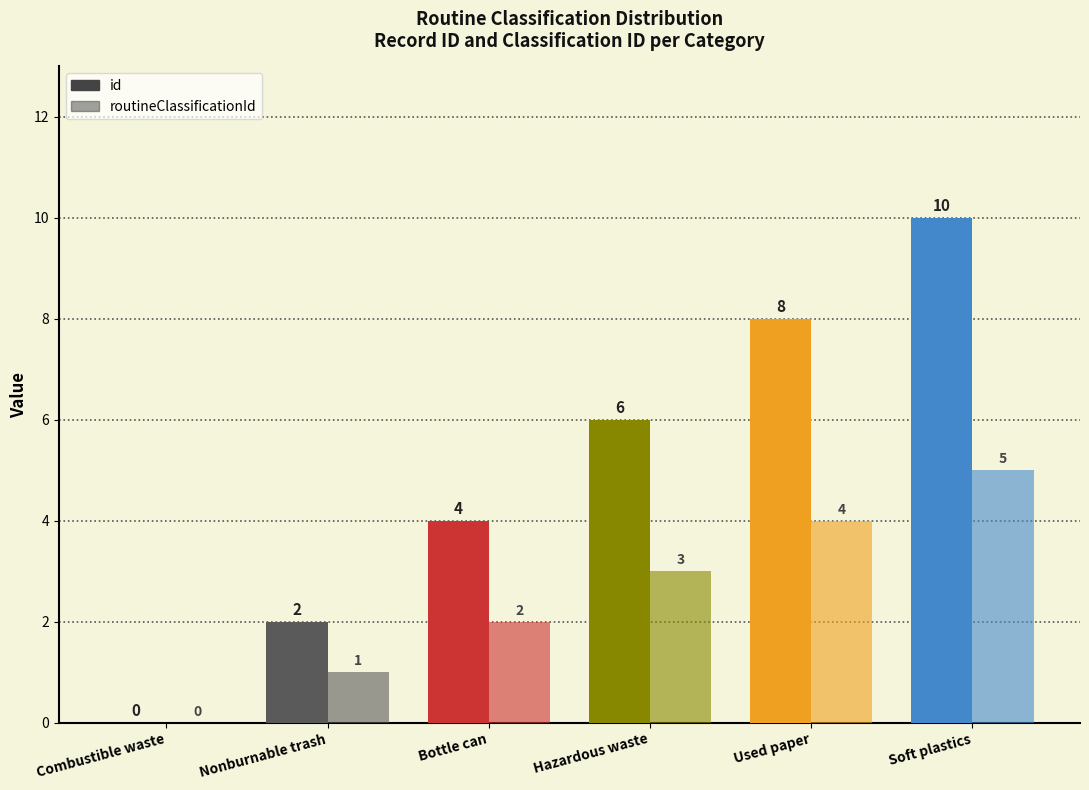

Is it true that id equals -5 at Combustible waste?

False